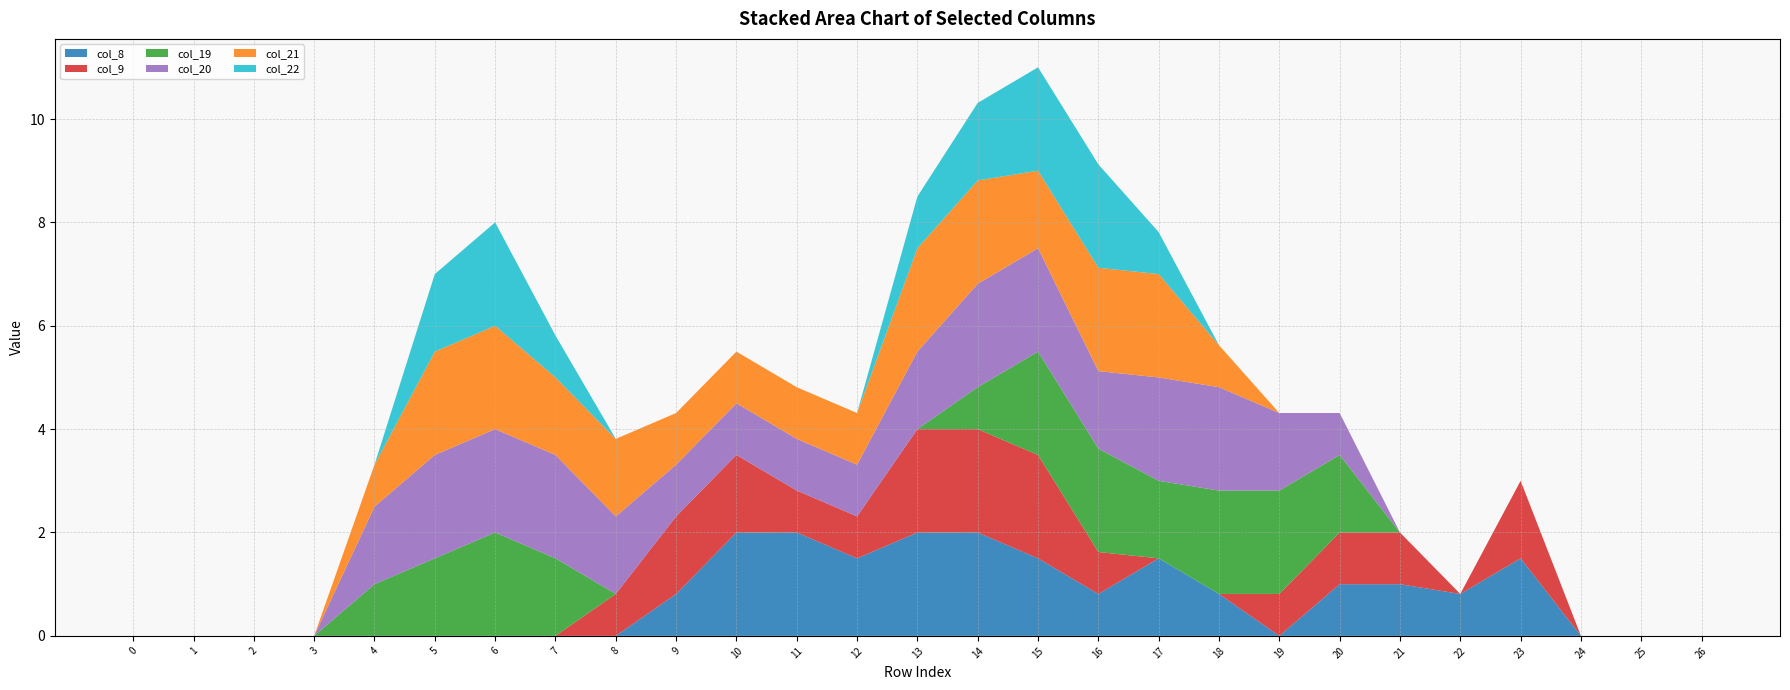

Reading right to left, what are all the values shown in this chart?

col_8: 26=0.0	25=0.0	24=0.0	23=1.5	22=0.8	21=1.0	20=1.0	19=0.0	18=0.8	17=1.5	16=0.8	15=1.5	14=2.0	13=2.0	12=1.5	11=2.0	10=2.0	9=0.8	8=0.0	7=0.0	6=0.0	5=0.0	4=0.0	3=0.0	2=0.0	1=0.0	0=0.0
col_9: 26=0.0	25=0.0	24=0.0	23=1.5	22=0.0	21=1.0	20=1.0	19=0.8	18=0.0	17=0.0	16=0.8	15=2.0	14=2.0	13=2.0	12=0.8	11=0.8	10=1.5	9=1.5	8=0.8	7=0.0	6=0.0	5=0.0	4=0.0	3=0.0	2=0.0	1=0.0	0=0.0
col_19: 26=0.0	25=0.0	24=0.0	23=0.0	22=0.0	21=0.0	20=1.5	19=2.0	18=2.0	17=1.5	16=2.0	15=2.0	14=0.8	13=0.0	12=0.0	11=0.0	10=0.0	9=0.0	8=0.0	7=1.5	6=2.0	5=1.5	4=1.0	3=0.0	2=0.0	1=0.0	0=0.0
col_20: 26=0.0	25=0.0	24=0.0	23=0.0	22=0.0	21=0.0	20=0.8	19=1.5	18=2.0	17=2.0	16=1.5	15=2.0	14=2.0	13=1.5	12=1.0	11=1.0	10=1.0	9=1.0	8=1.5	7=2.0	6=2.0	5=2.0	4=1.5	3=0.0	2=0.0	1=0.0	0=0.0
col_21: 26=0.0	25=0.0	24=0.0	23=0.0	22=0.0	21=0.0	20=0.0	19=0.0	18=0.8	17=2.0	16=2.0	15=1.5	14=2.0	13=2.0	12=1.0	11=1.0	10=1.0	9=1.0	8=1.5	7=1.5	6=2.0	5=2.0	4=0.8	3=0.0	2=0.0	1=0.0	0=0.0
col_22: 26=0.0	25=0.0	24=0.0	23=0.0	22=0.0	21=0.0	20=0.0	19=0.0	18=0.0	17=0.8	16=2.0	15=2.0	14=1.5	13=1.0	12=0.0	11=0.0	10=0.0	9=0.0	8=0.0	7=0.8	6=2.0	5=1.5	4=0.0	3=0.0	2=0.0	1=0.0	0=0.0